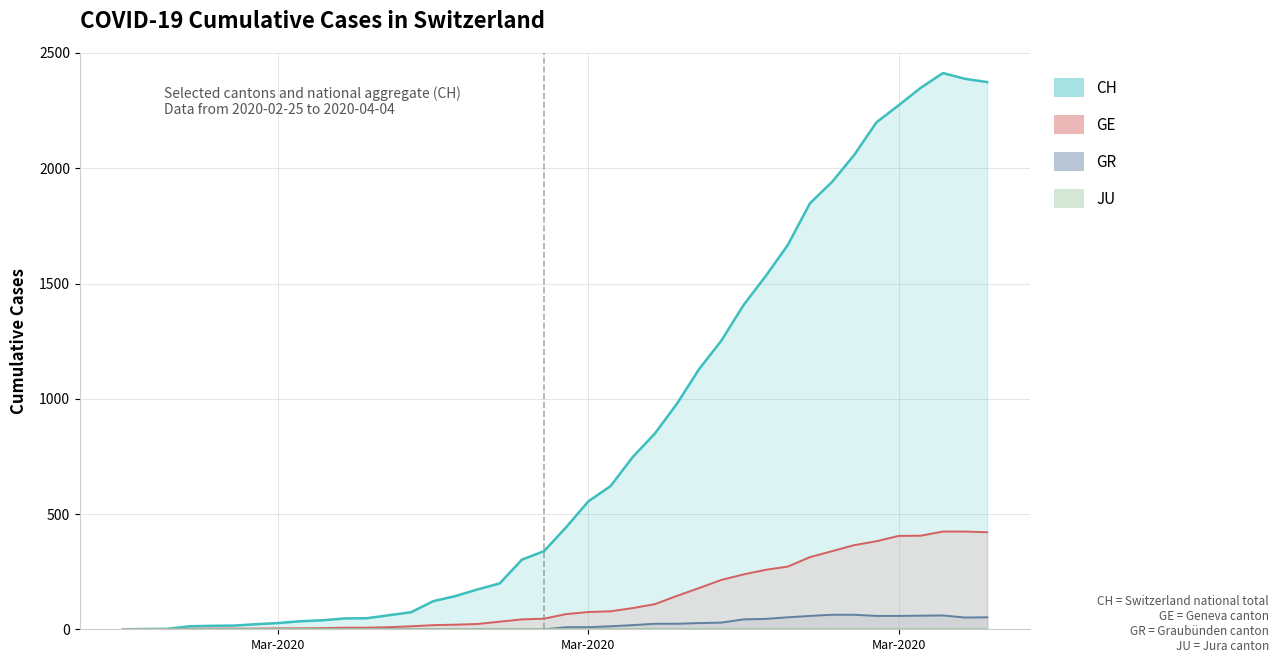

Reading left to right, extract all data points from this chart.

CH (national total): 0	1	2	13	15	16	22	27	35	39	47	48	61	74	122	144	173	199	302	339	443	555	621	747	849	979	1129	1252	1406	1532	1667	1848	1941	2058	2199	2273	2349	2413	2388	2374
GE (Geneva): 0	1	1	2	3	3	3	4	4	5	7	7	9	13	18	20	23	33	43	46	66	75	78	92	109	145	179	214	238	258	272	313	339	365	382	405	406	424	424	421
GR (Graubünden): 0	0	0	0	0	0	0	0	0	0	0	0	0	0	0	0	0	0	0	0	9	9	13	18	24	24	27	29	43	45	52	58	63	63	58	58	59	60	51	52
JU (Jura): 0	0	0	0	0	0	0	0	0	0	0	0	0	0	0	0	0	0	0	0	0	0	0	0	0	0	0	0	0	0	0	0	0	0	0	0	0	0	0	0